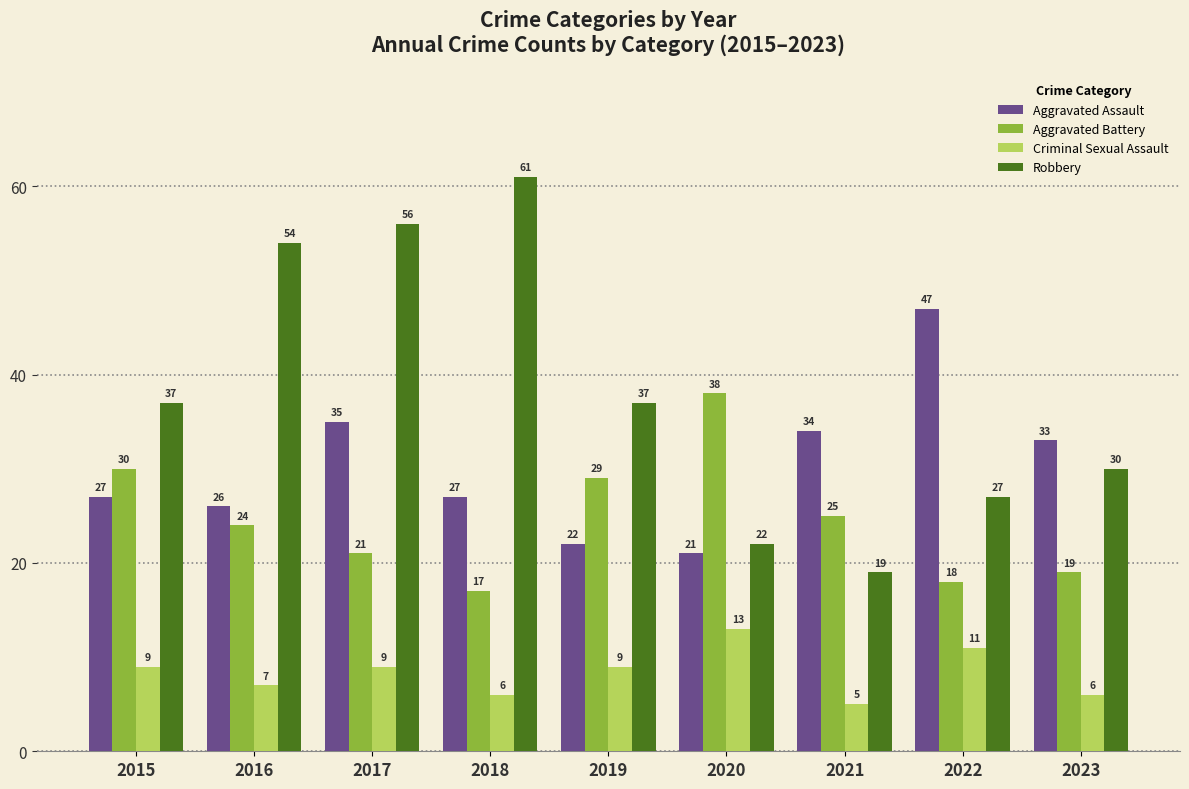

The Aggravated Battery series shows 7 at 2018. True or false?

False